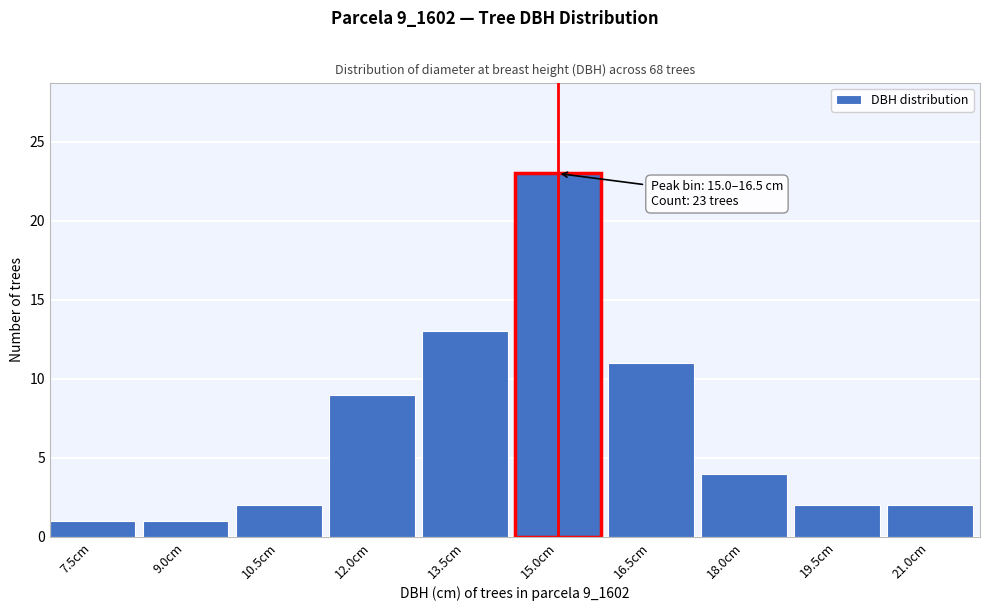

Reading left to right, extract all data points from this chart.

1	1	2	9	13	23	11	4	2	2